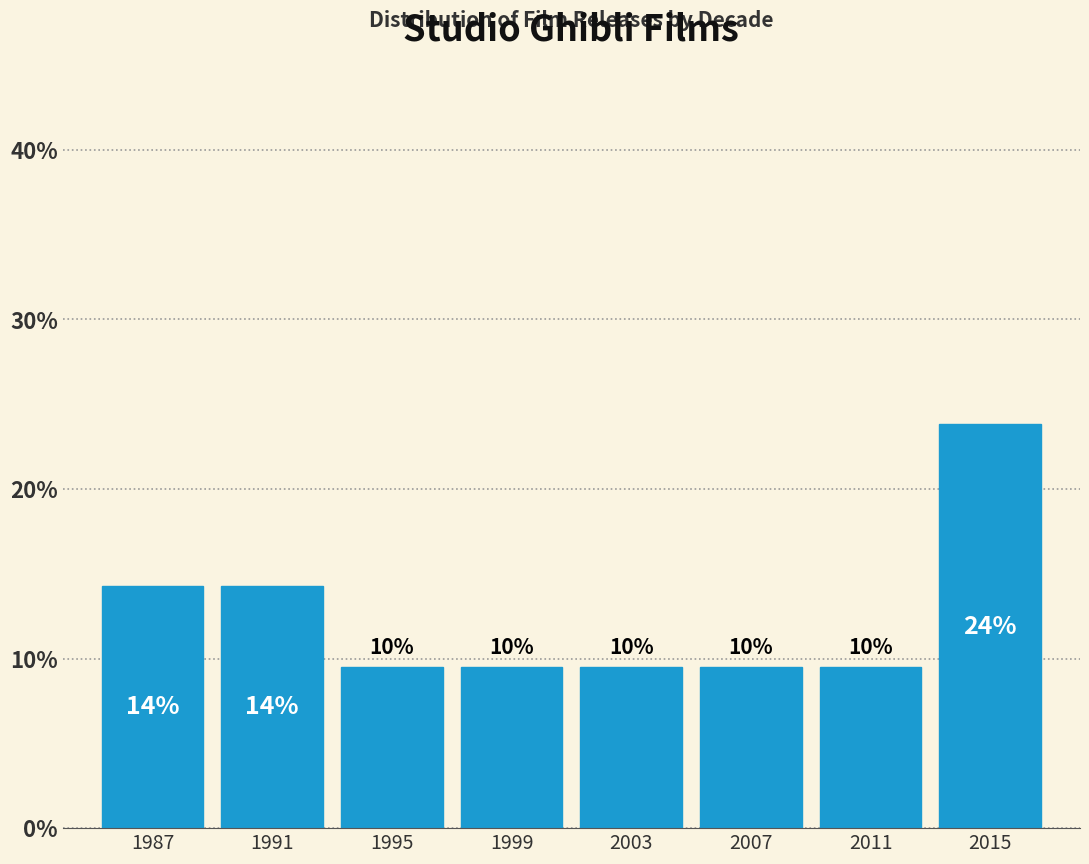

How many bars are there in total?

8